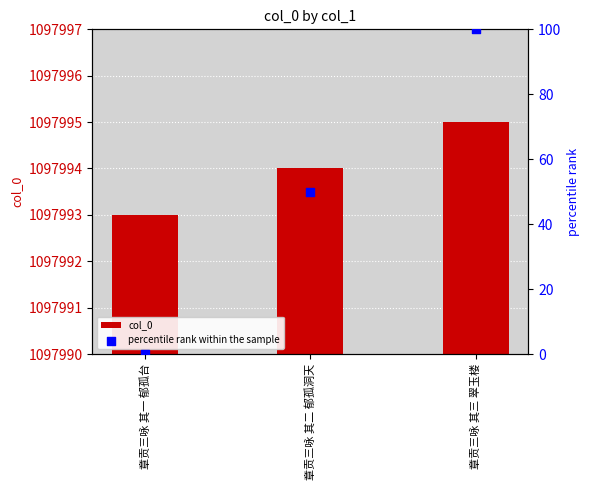

At which category is the sum across all series the highest?

章贡三咏 其三 翠玉楼